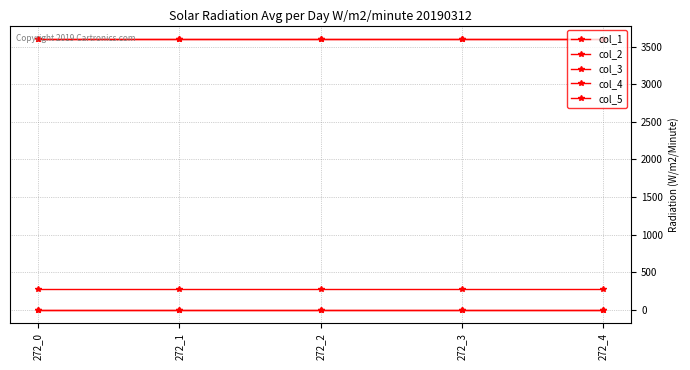

Is this an area chart (filled region under the line)?

No